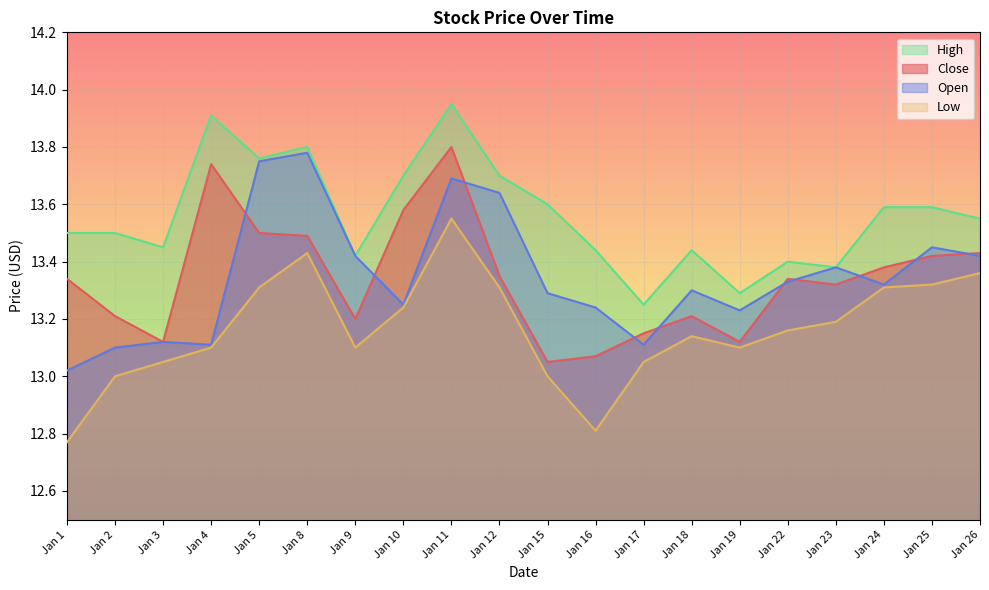

How many lines are shown in the chart?

4